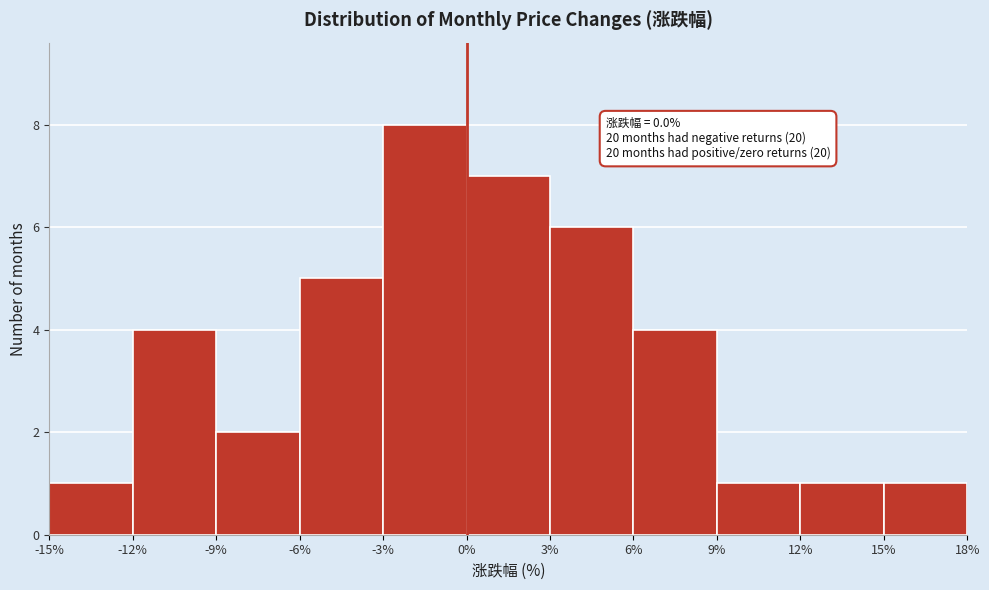

Which range on the x-axis has the tallest bar?

-3% to 0%